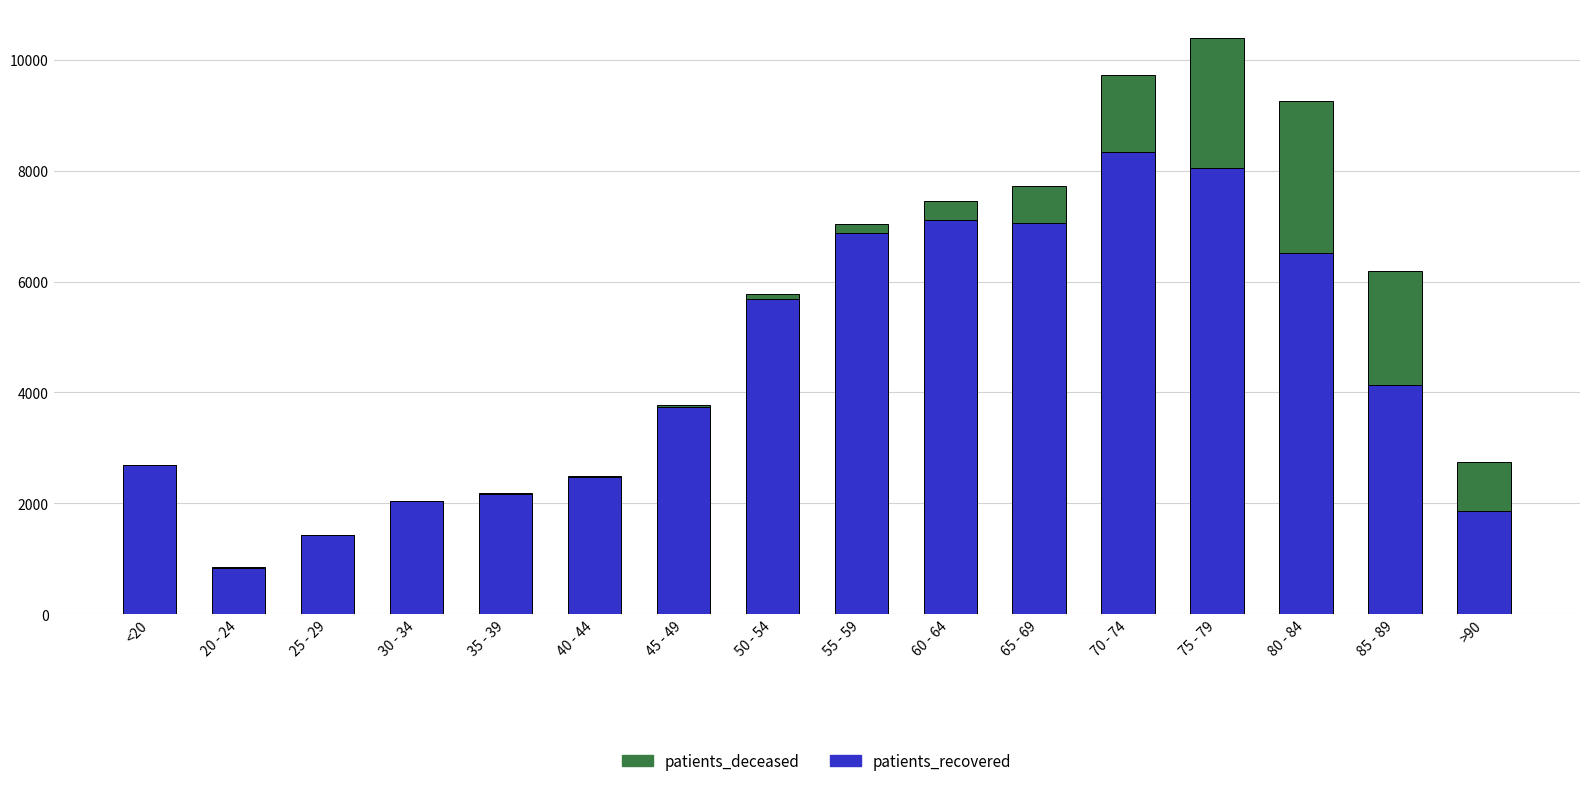

Where is patients_recovered nearest to the value 4587?

85 - 89